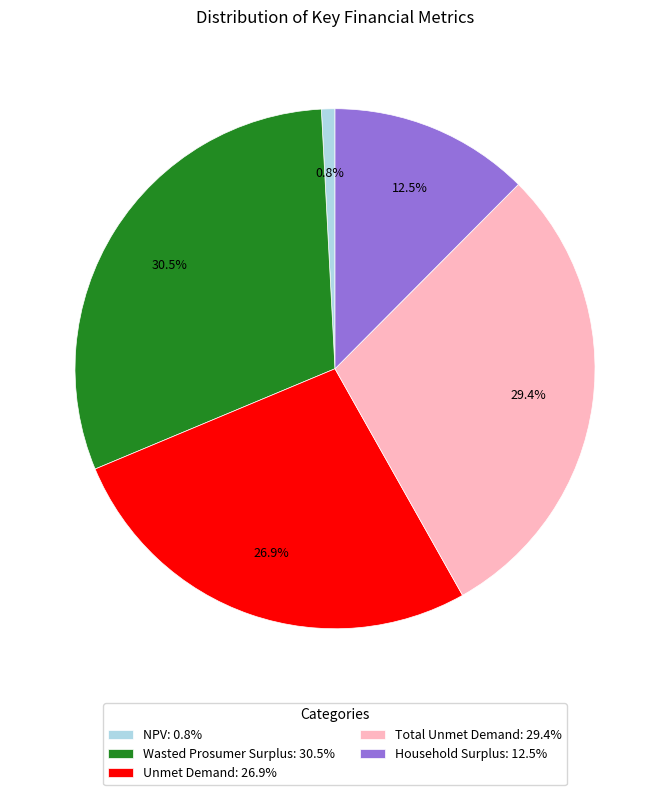

Is NPV: 0.8% the majority of the pie?

No